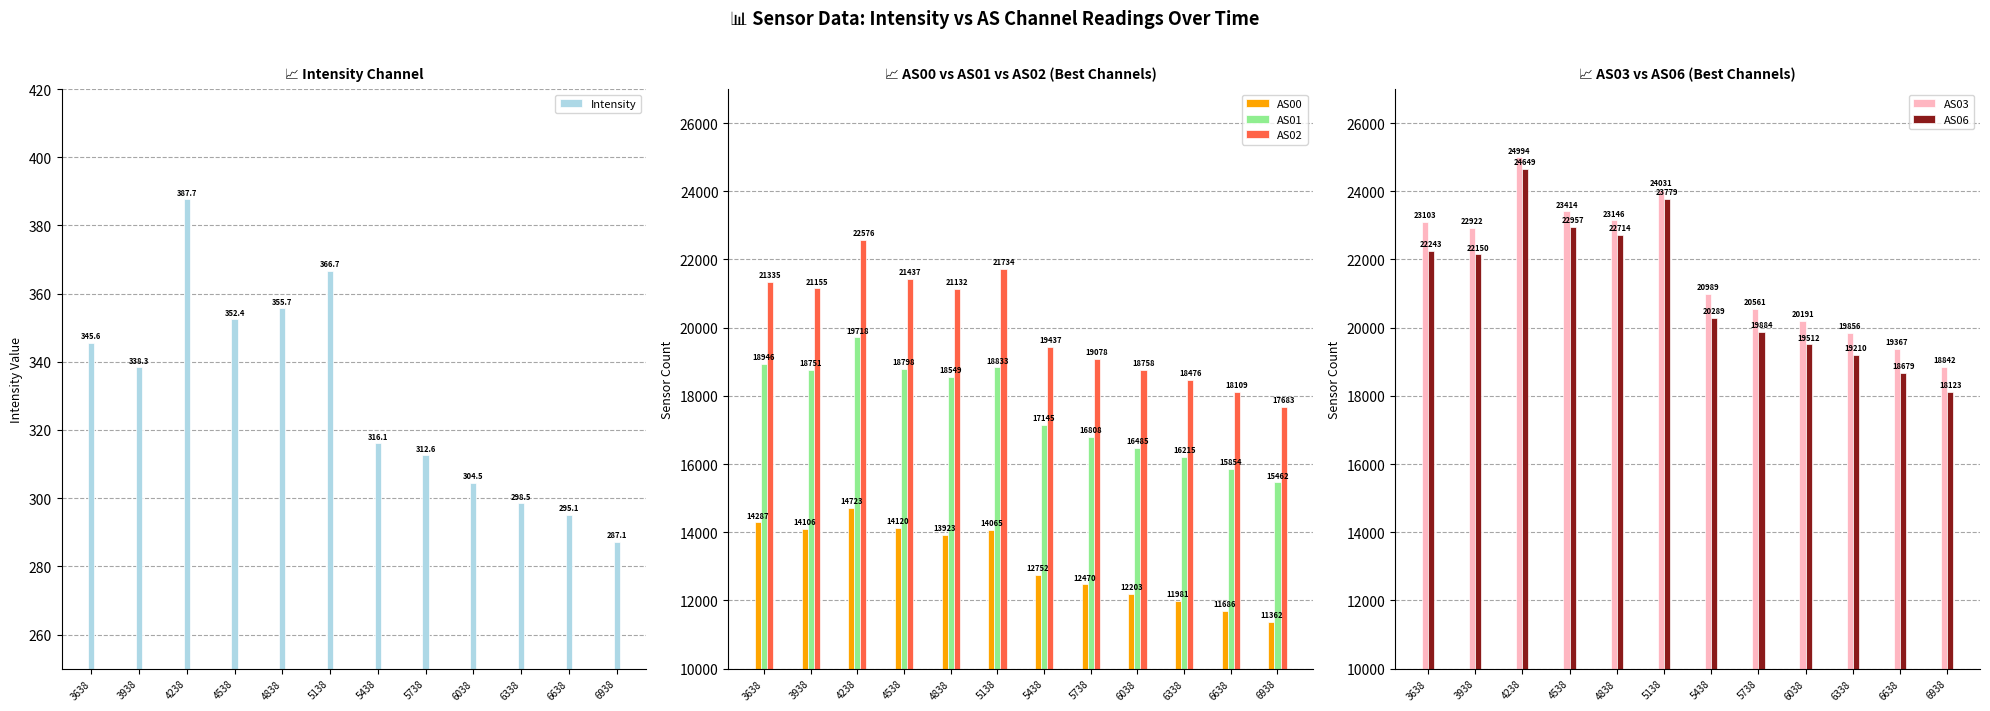

At which label does Intensity first exceed 338?

3638